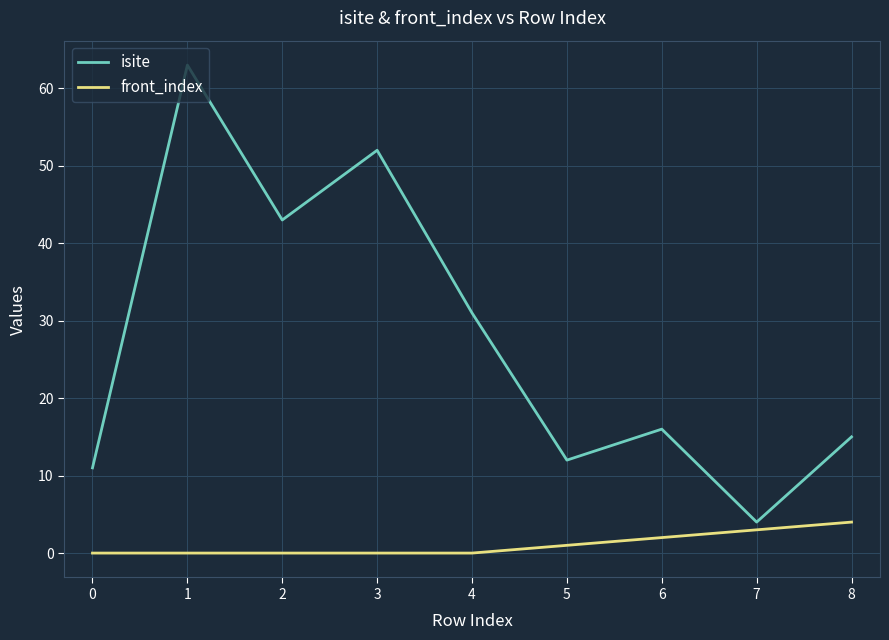

Which series changed the most between 5 and 6?

isite